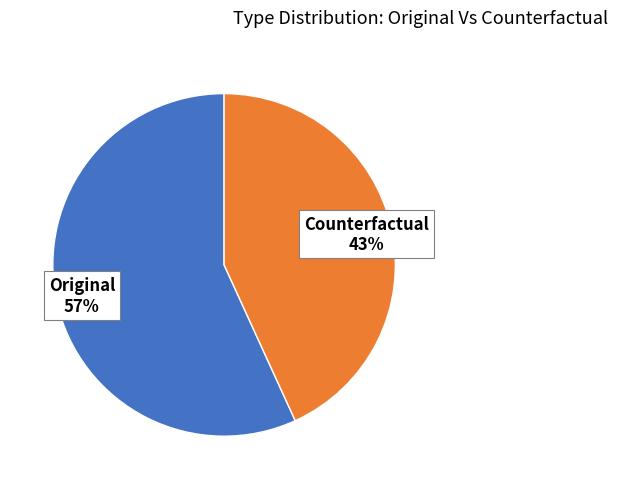

How many segments does this pie chart have?

2